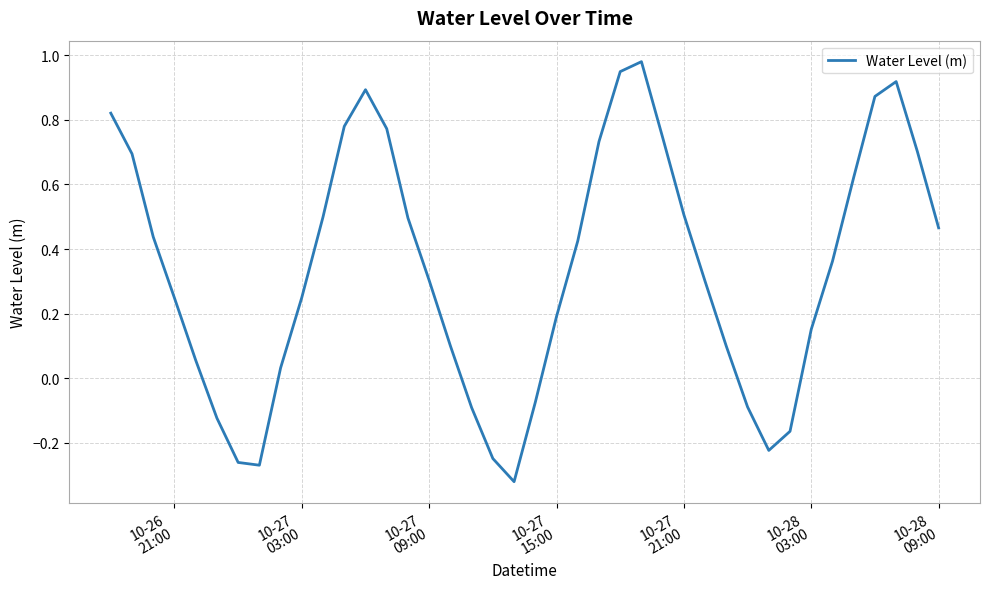

What is the difference between the maximum and minimum values?

1.3